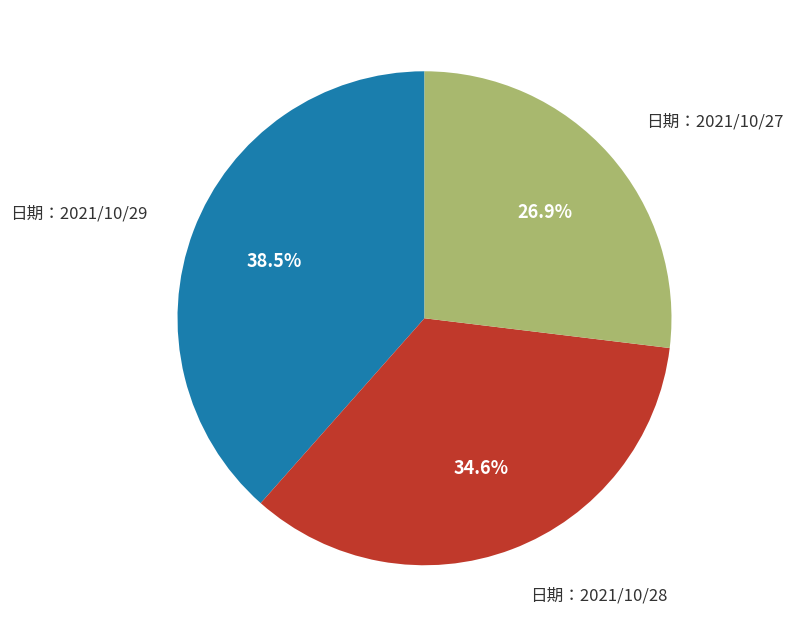

Does any single category account for the majority?

No